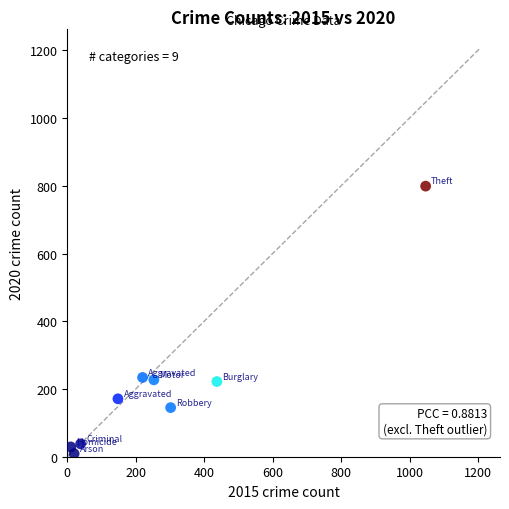

What is the average Y value?

208